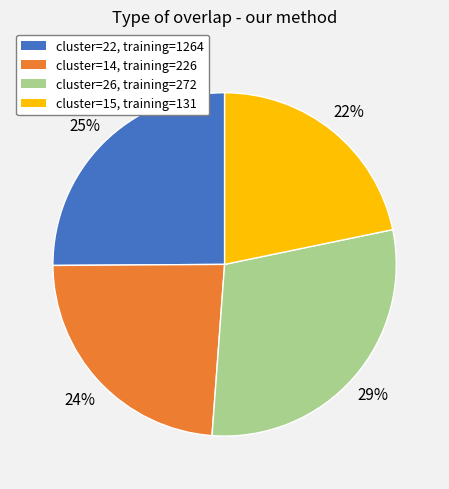

To the nearest percent, what is the average slice percentage?

25%